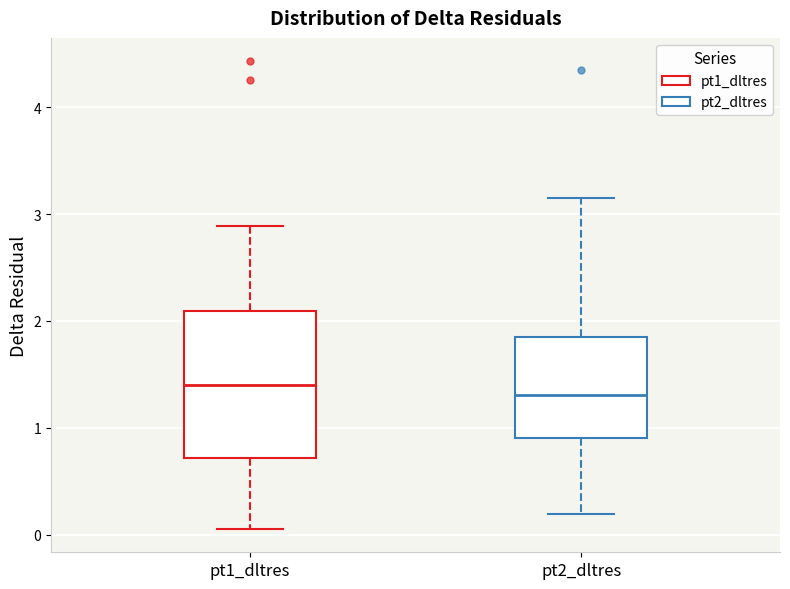

Reading left to right, transcribe this box plot: for each box, give where its median line is, the range the box spans, and where its two whiskers end, as read against the y-axis. The values are not printed on the chart, so give them approximately, as read against the axis.

pt1_dltres: median 1.4, box 0.7 to 2.1, whiskers 0.1 to 2.9
pt2_dltres: median 1.3, box 0.9 to 1.8, whiskers 0.2 to 3.2